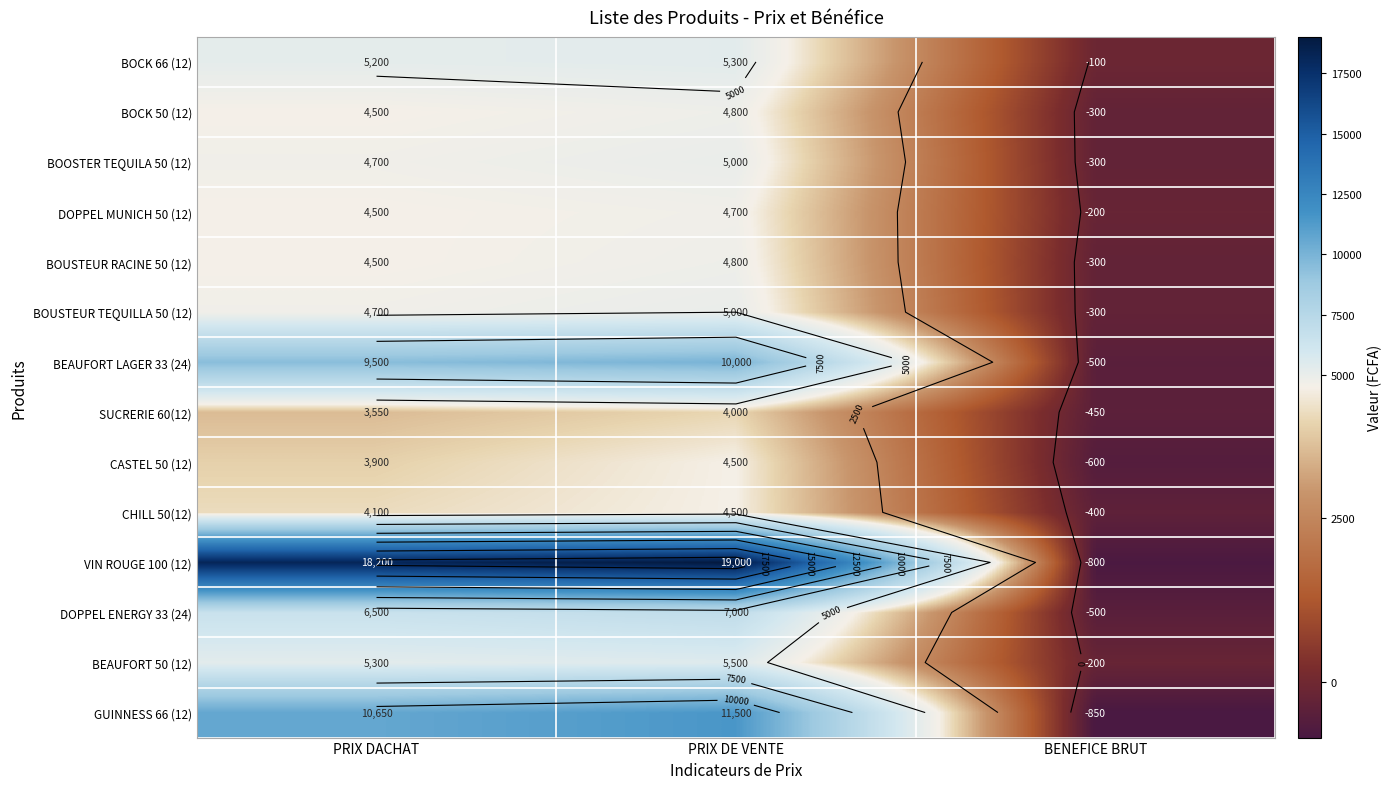

Between PRIX DACHAT and BENEFICE BRUT, which series saw the biggest shift?

VIN ROUGE 100 (12)